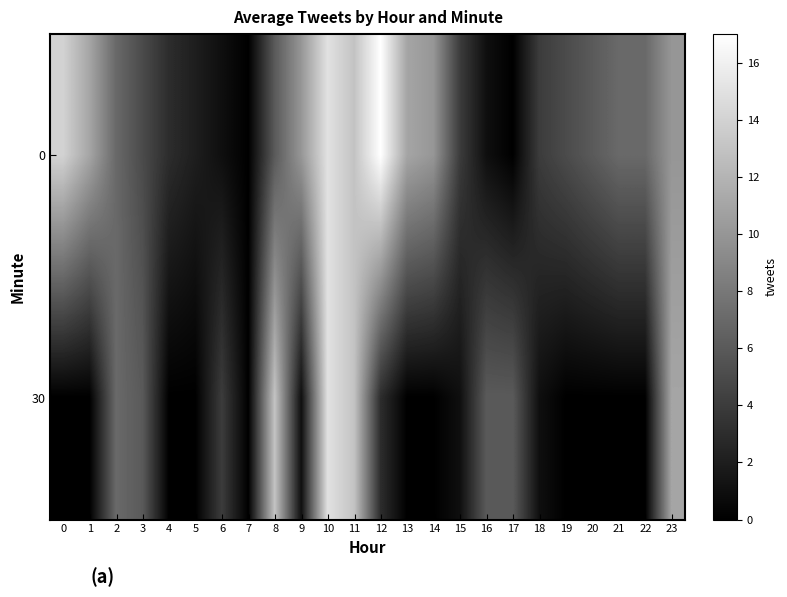

Which has a higher value, 5 or 11?

11